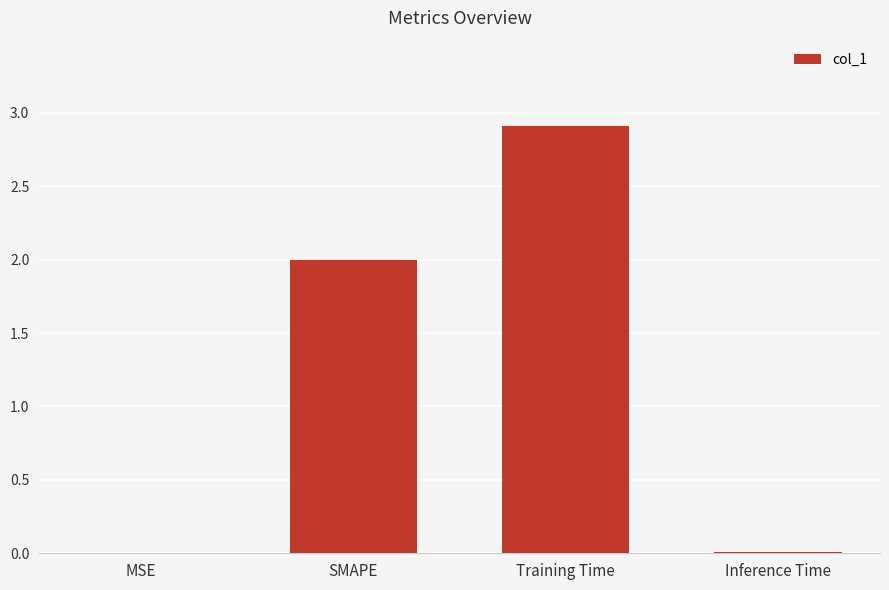

What is the sum of all values?

4.9